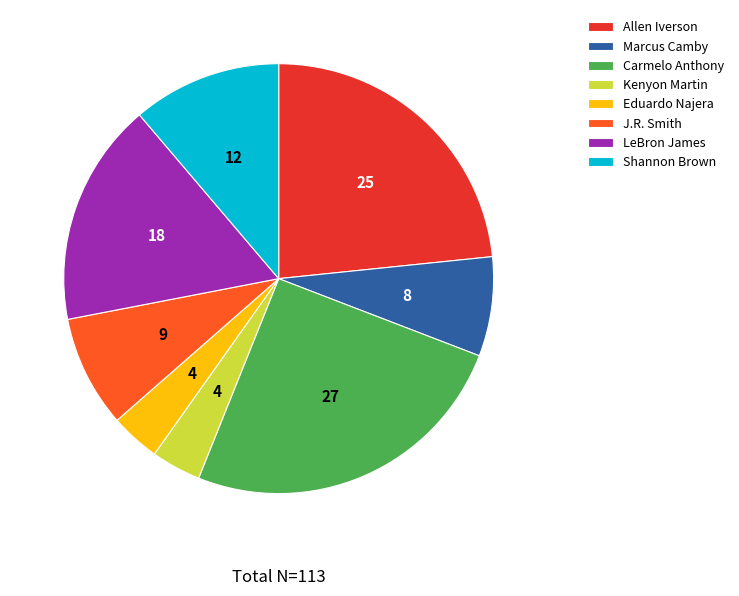

Which category has the biggest portion of the pie?

Carmelo Anthony